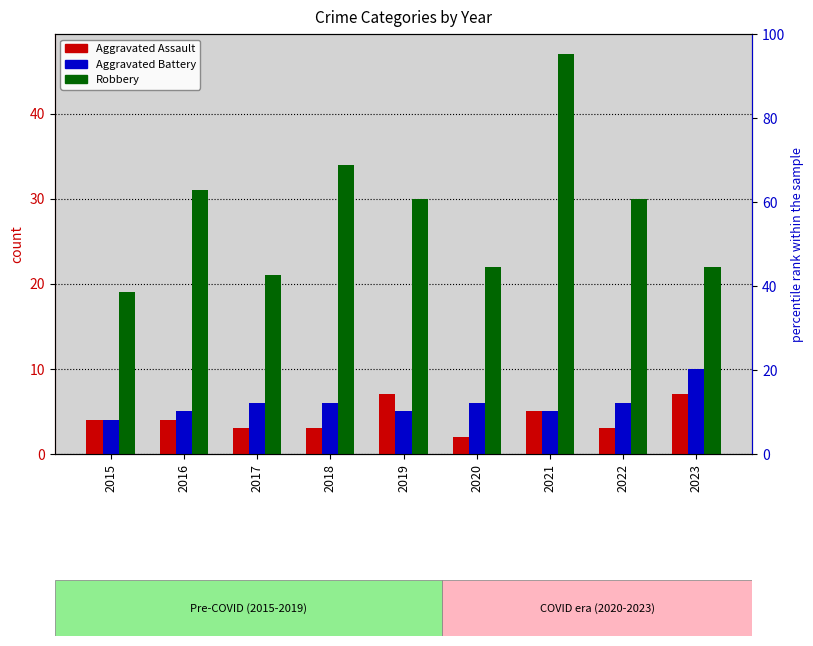

At how many categories does at least one series exceed 43?

1